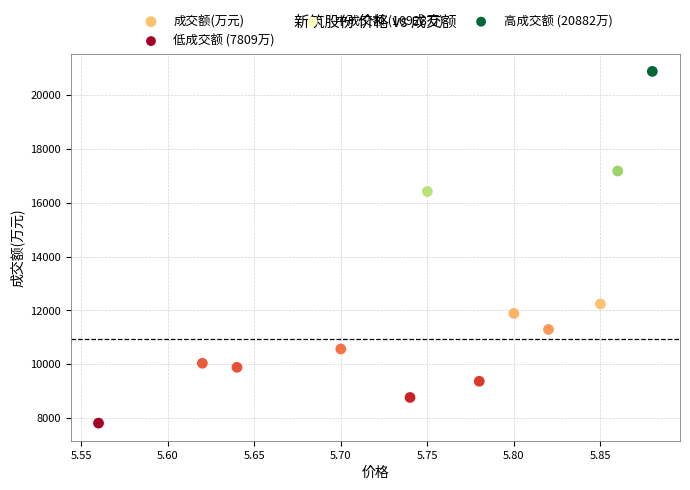

What is the range of Y values (max minus min)?

13073